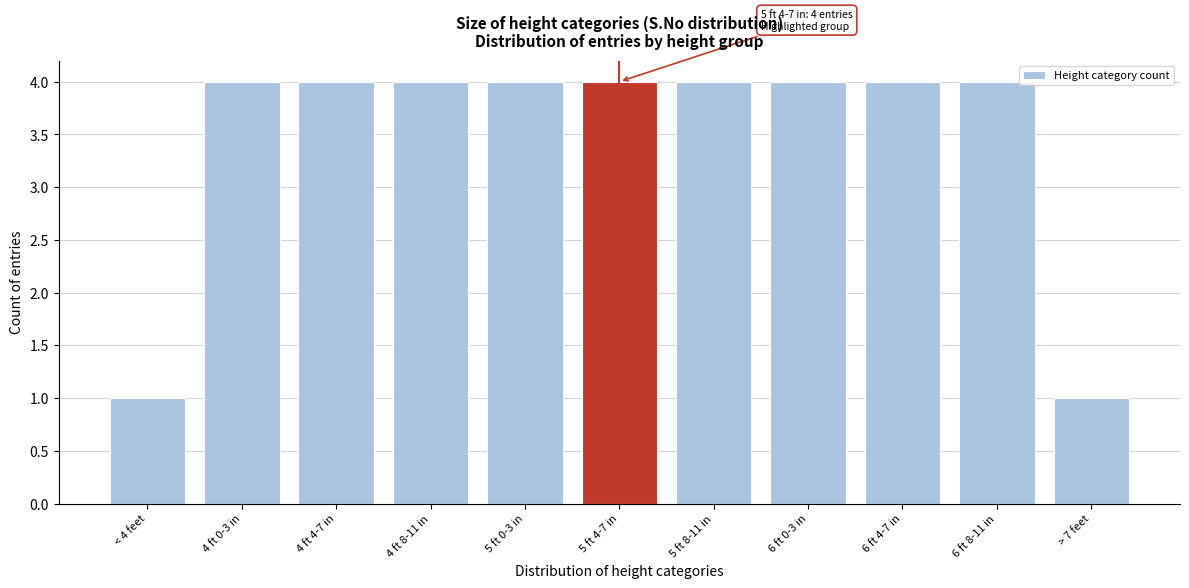

Reading left to right, transcribe all the data shown in this chart.

1	4	4	4	4	4	4	4	4	4	1